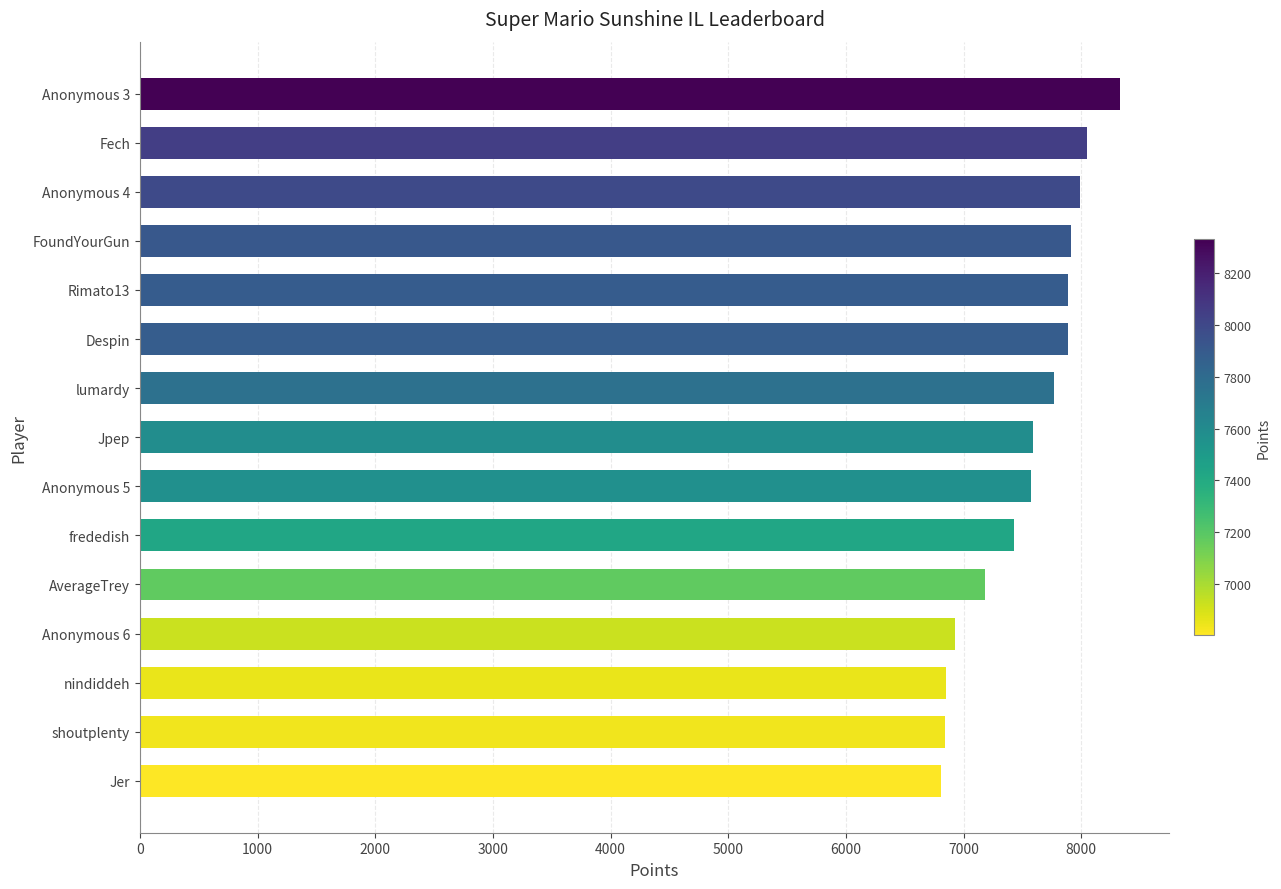

Which category has the highest value across all series?

Anonymous 3